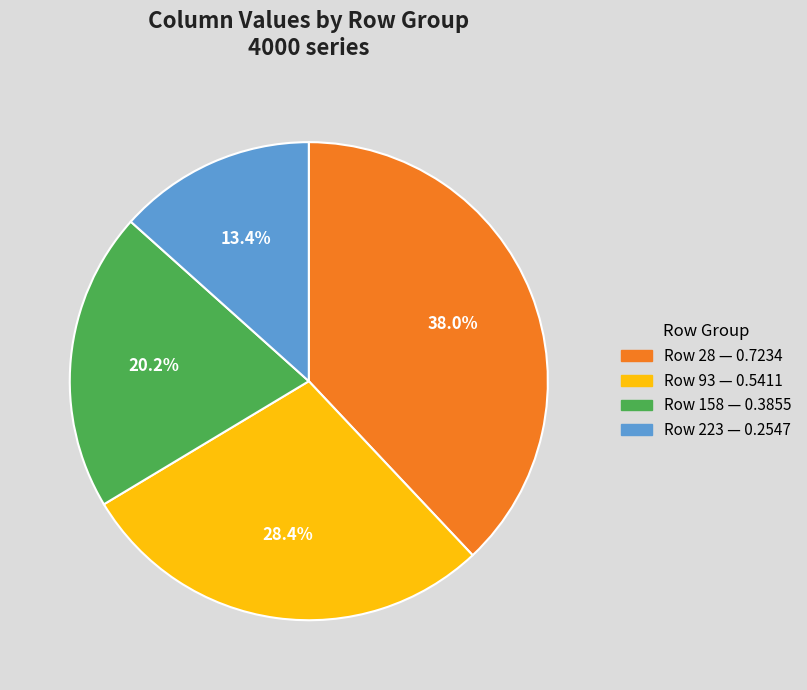

Is there a majority slice in this chart?

No